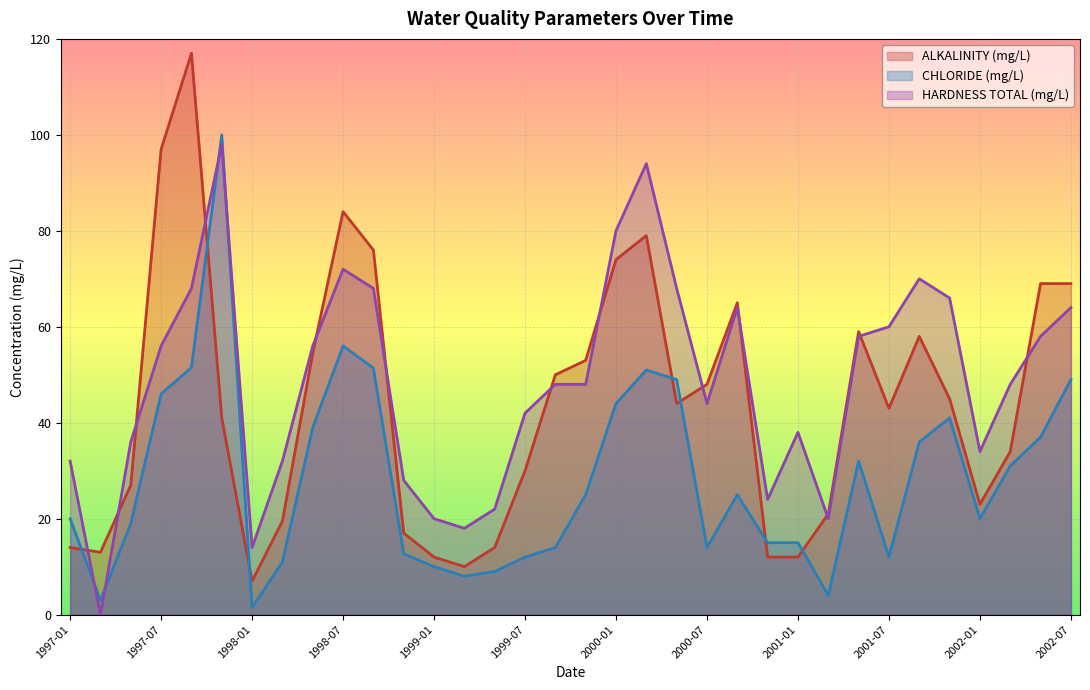

What is the difference between the ALKALINITY (mg/L) values at 2000-11 and 2002-05?

57.0